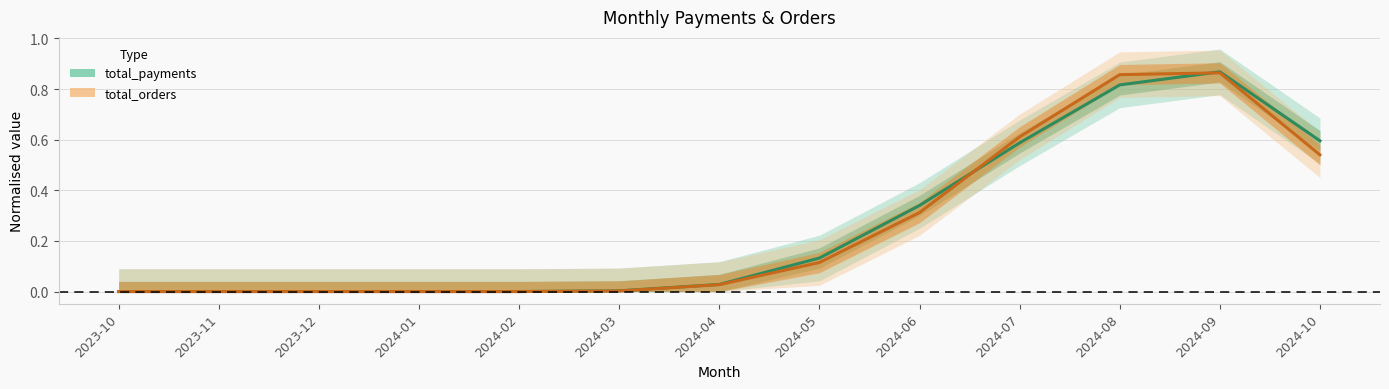

Which series has the largest total across all categories?

total_payments